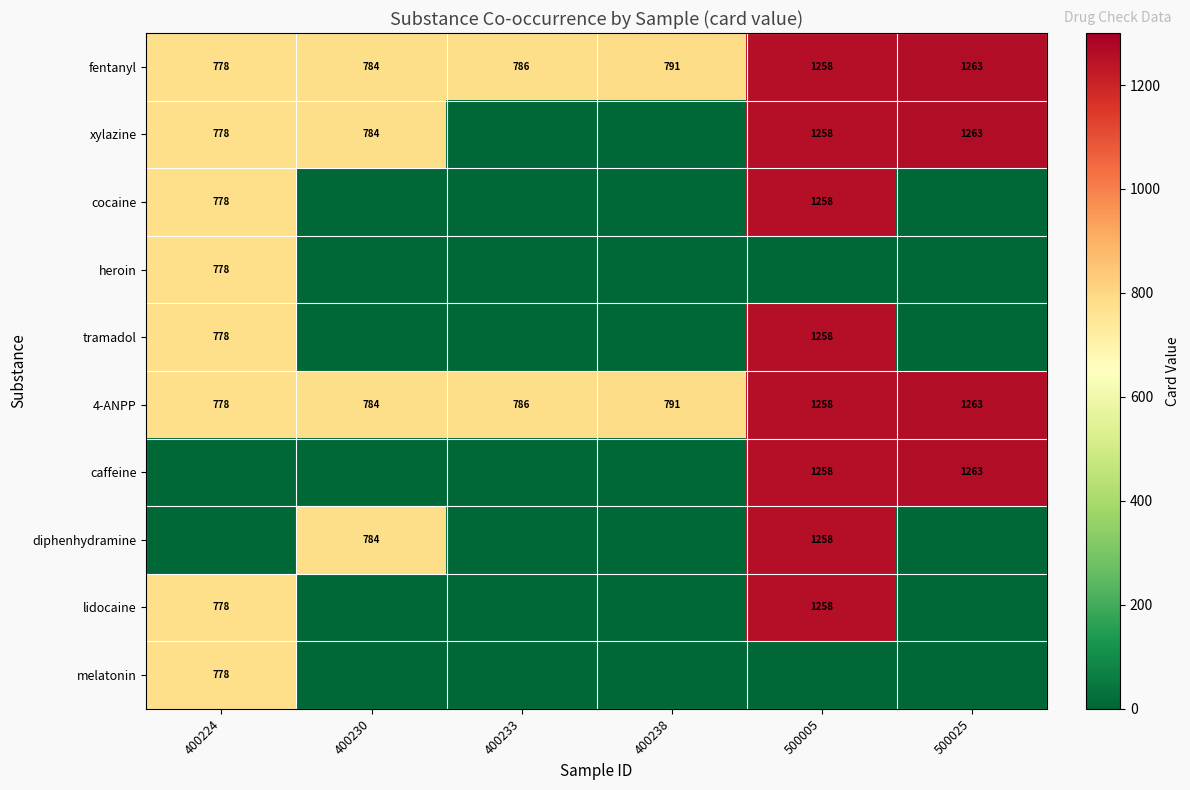

At how many categories does at least one series exceed 783?

5